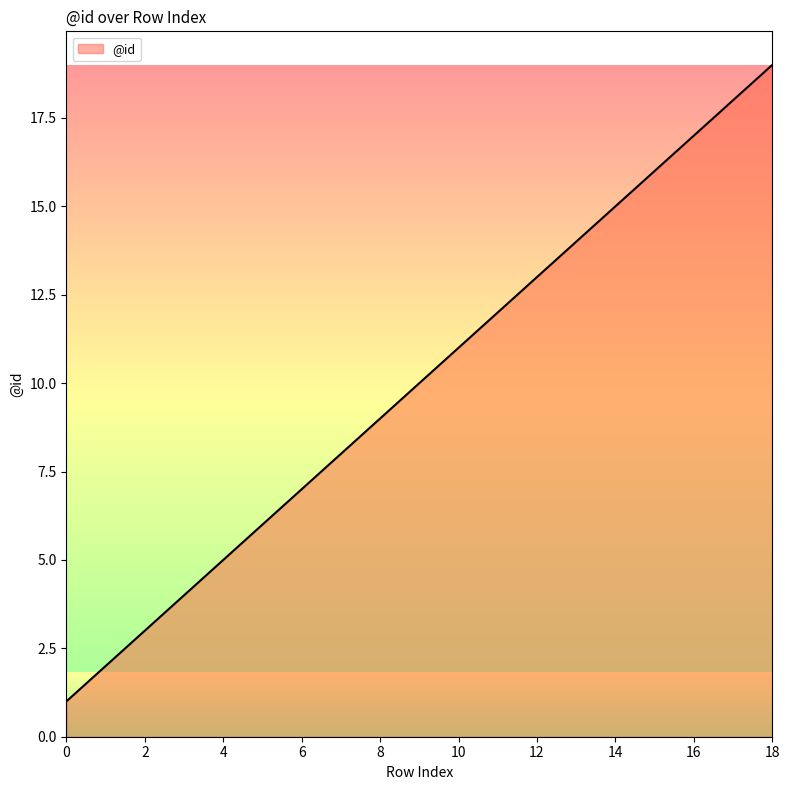

What is the difference between the maximum and minimum values?

18